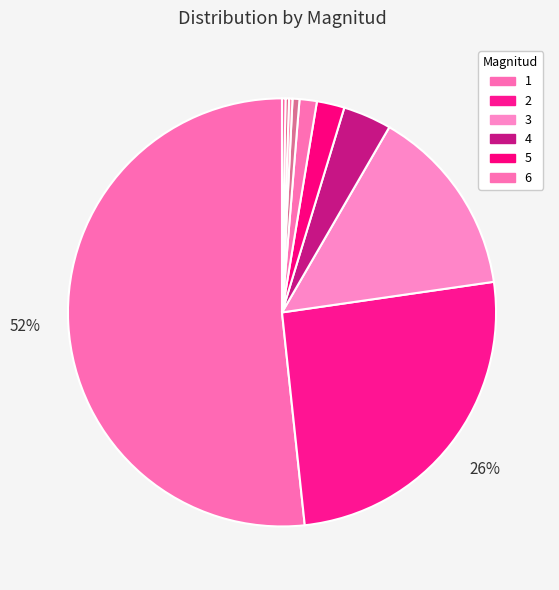

How many segments does this pie chart have?

10